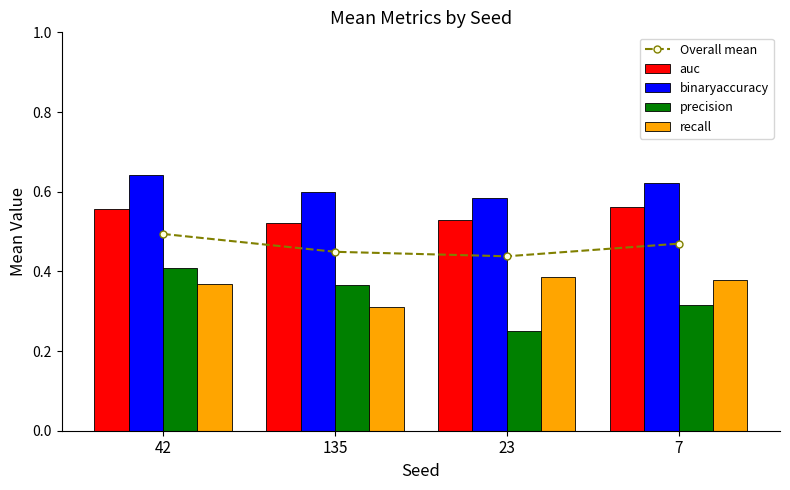

Is the value of binaryaccuracy at 23 greater than the value of recall at 135?

Yes